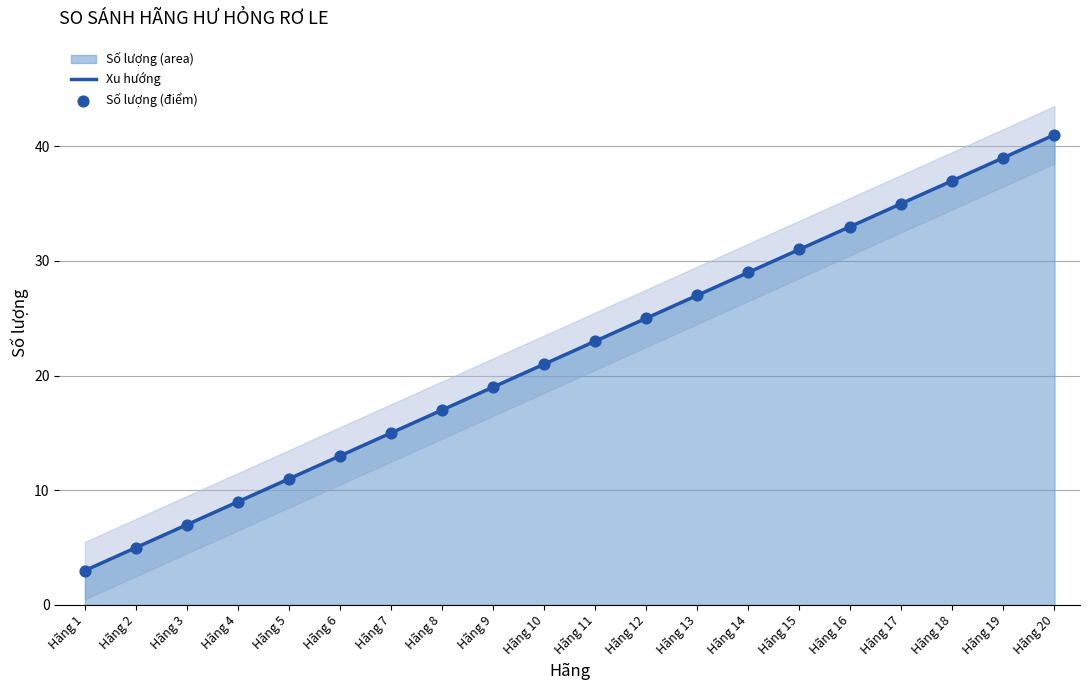

At which label does Xu hướng reach its minimum?

Hãng 1